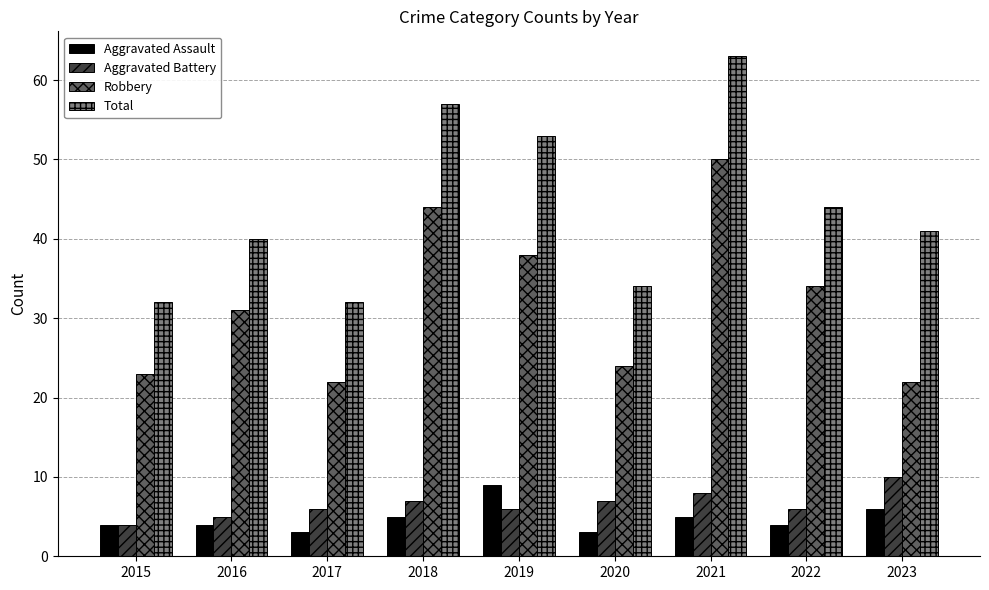

True or false: Total has a value of 74 at 2019.

False